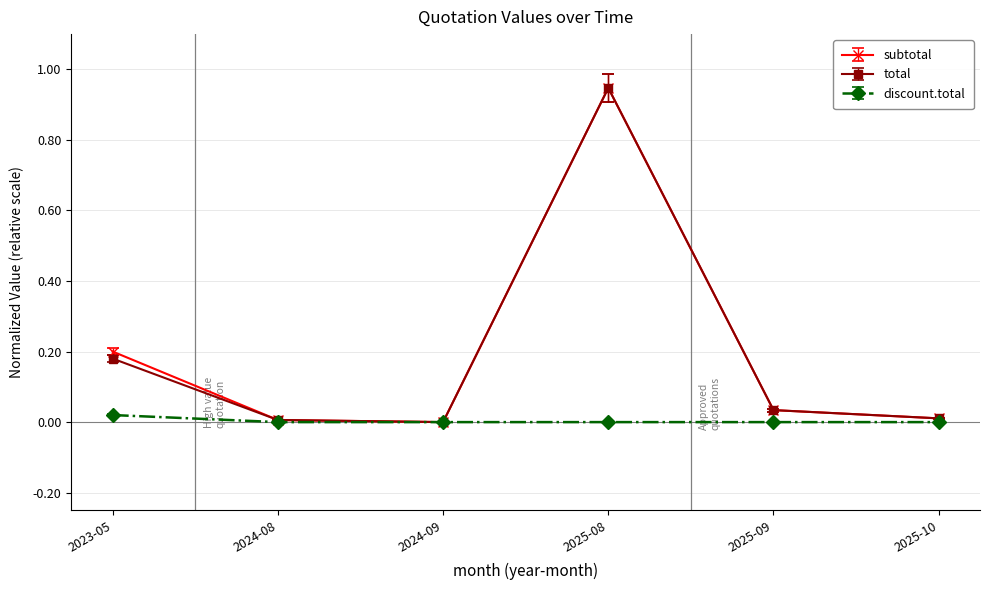

Where is the first local maximum for total?

2025-08